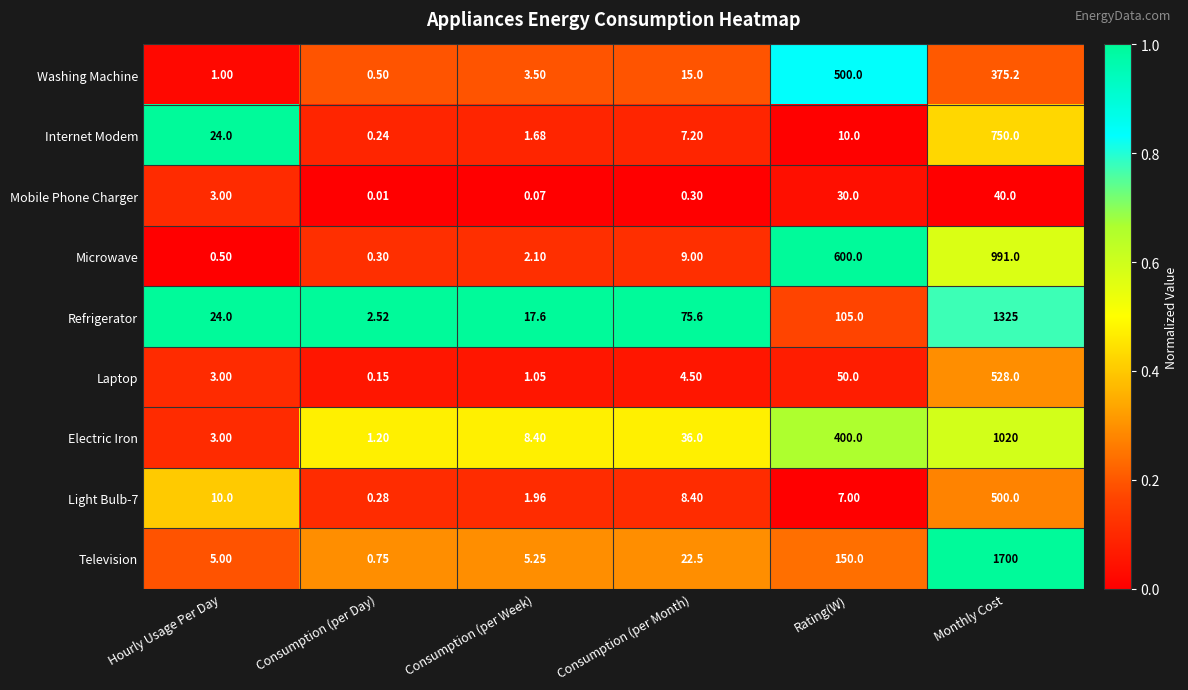

At how many categories does at least one series exceed 0?

6